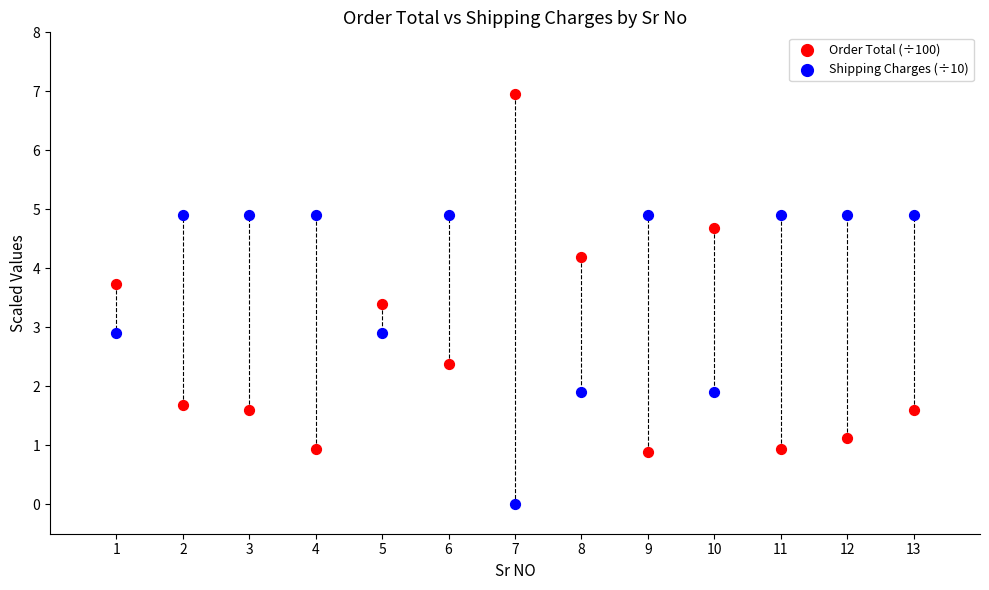

What is the X range (max minus min) for the scatter plot?

12.0